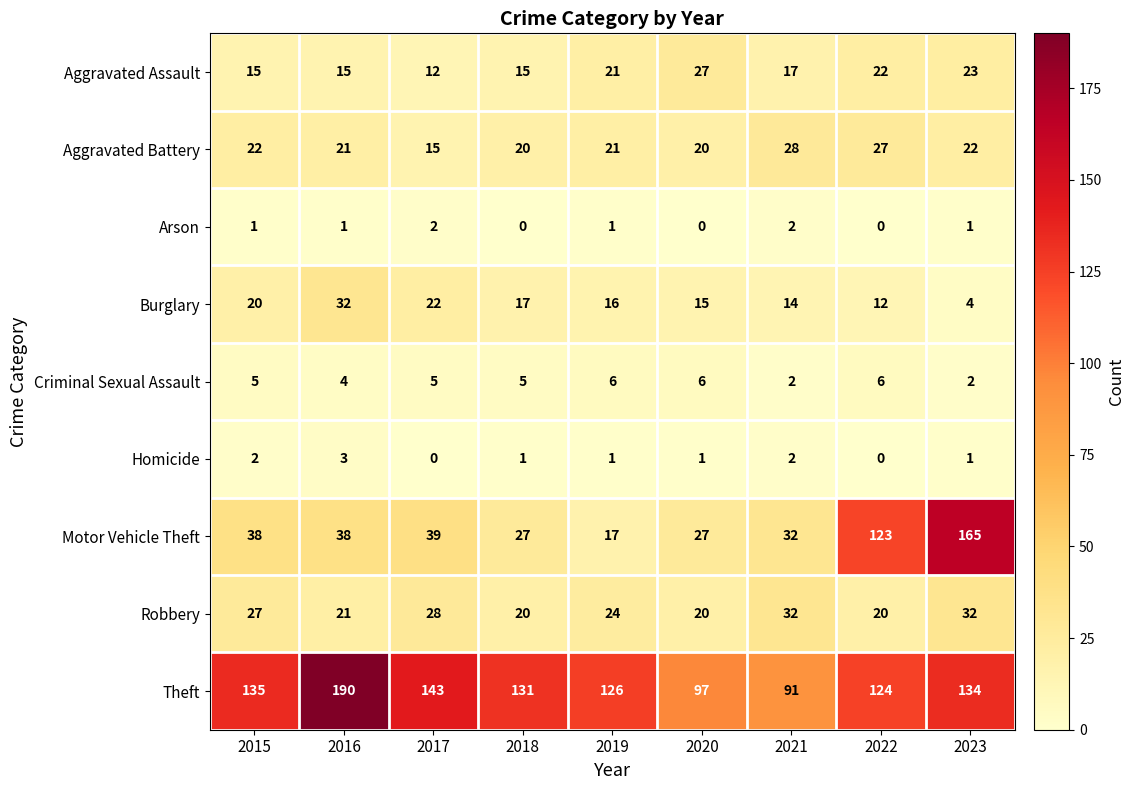

What is the greatest value displayed?

190